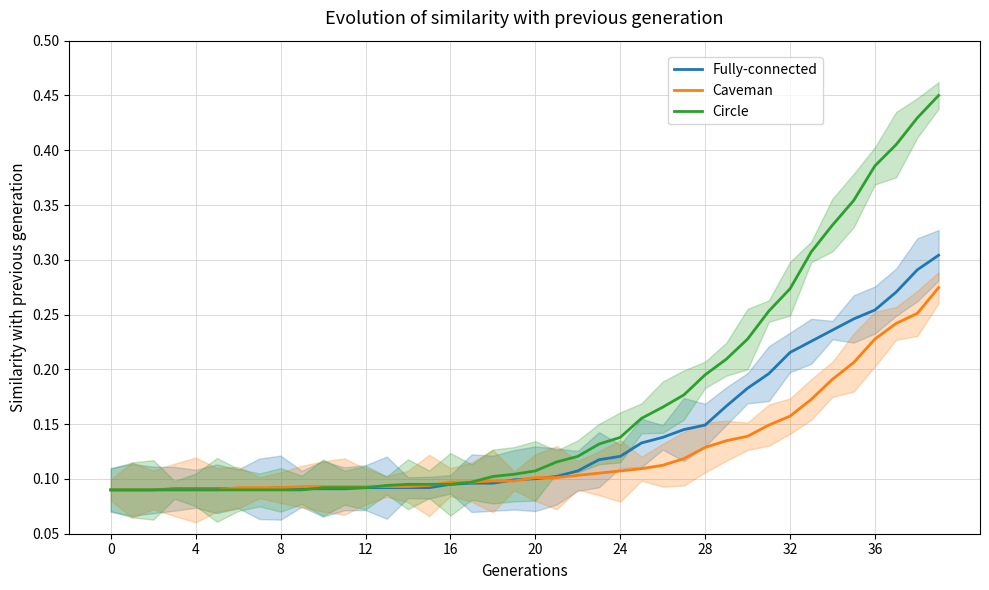

Between which two adjacent categories do Circle and Caveman first intersect?

12 and 13